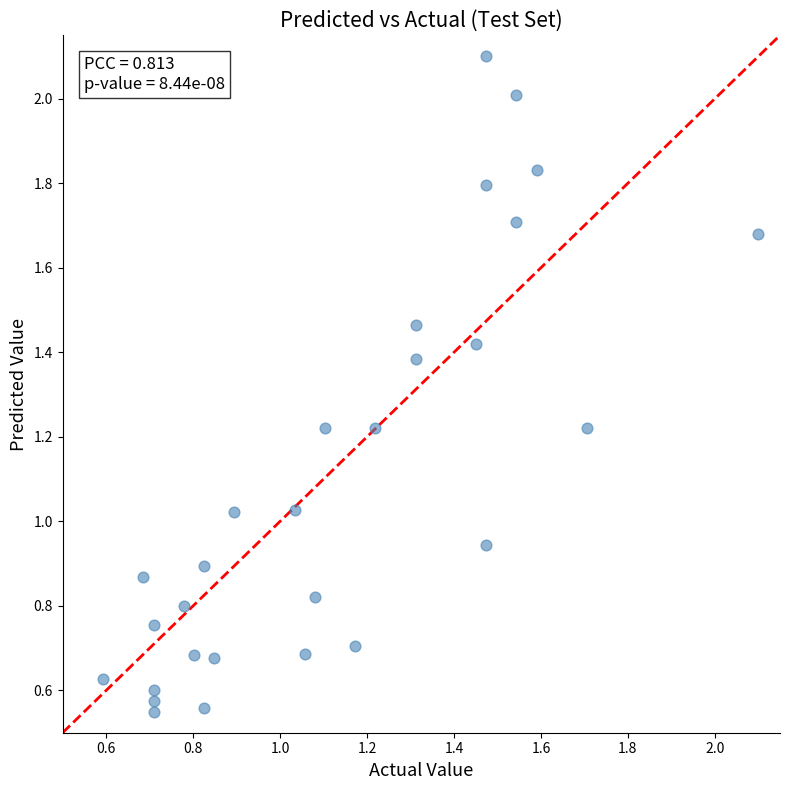

What is the range of Y values (max minus min)?

1.6